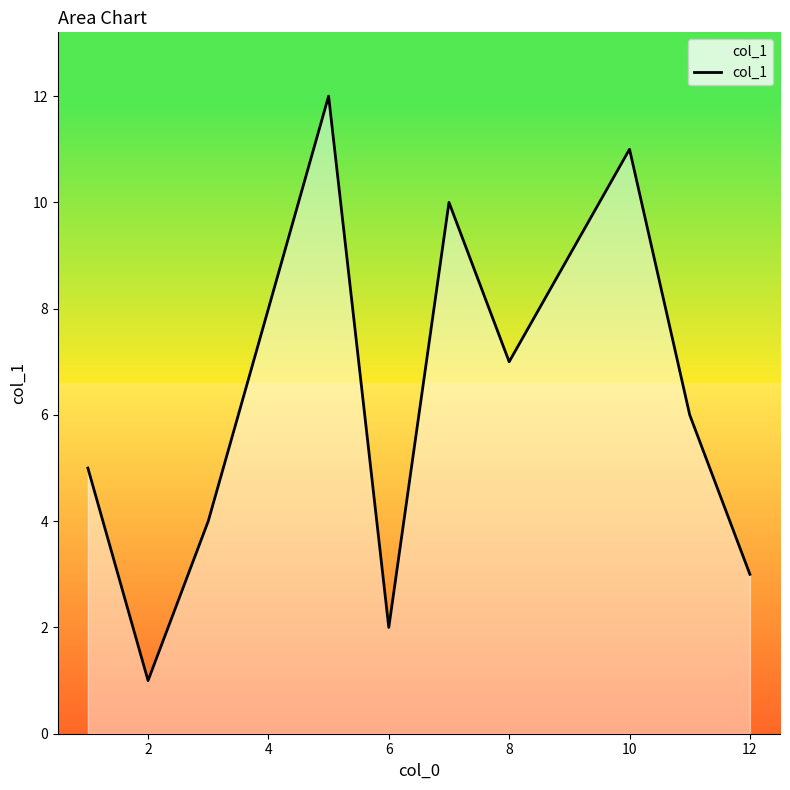

What is the difference between the maximum and second lowest values?

10